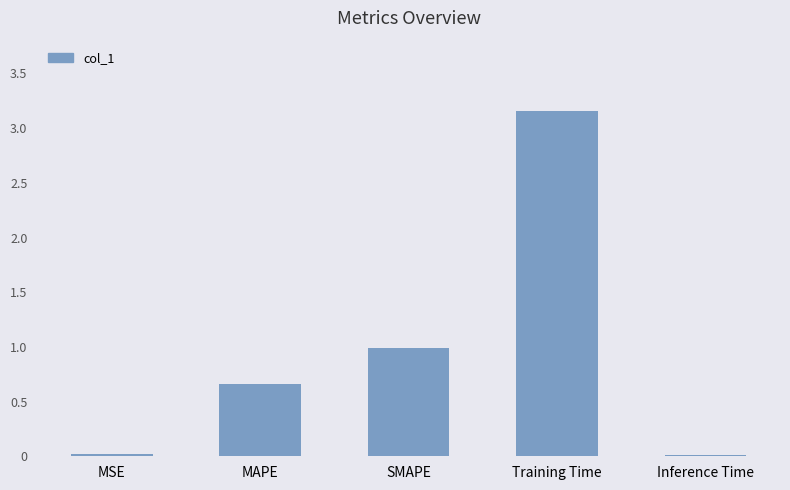

Which label corresponds to the largest value in the chart?

Training Time